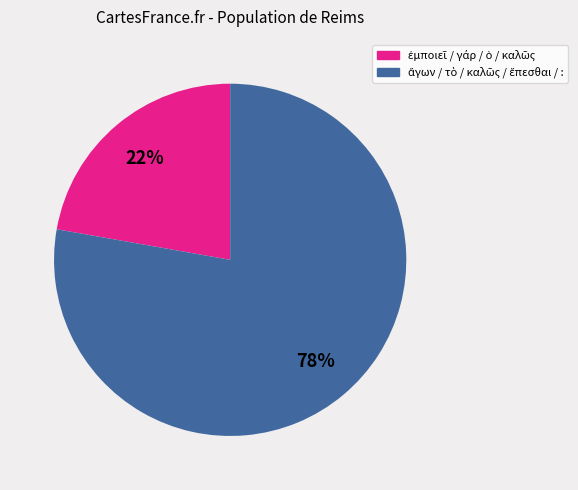

Does any single category account for the majority?

Yes